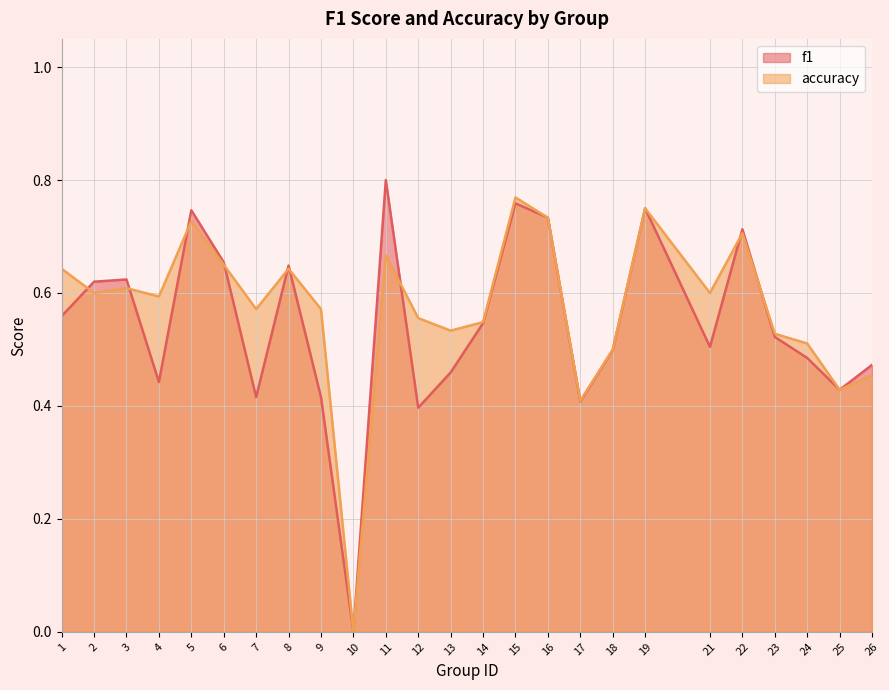

Where is accuracy nearest to the value 0?

10